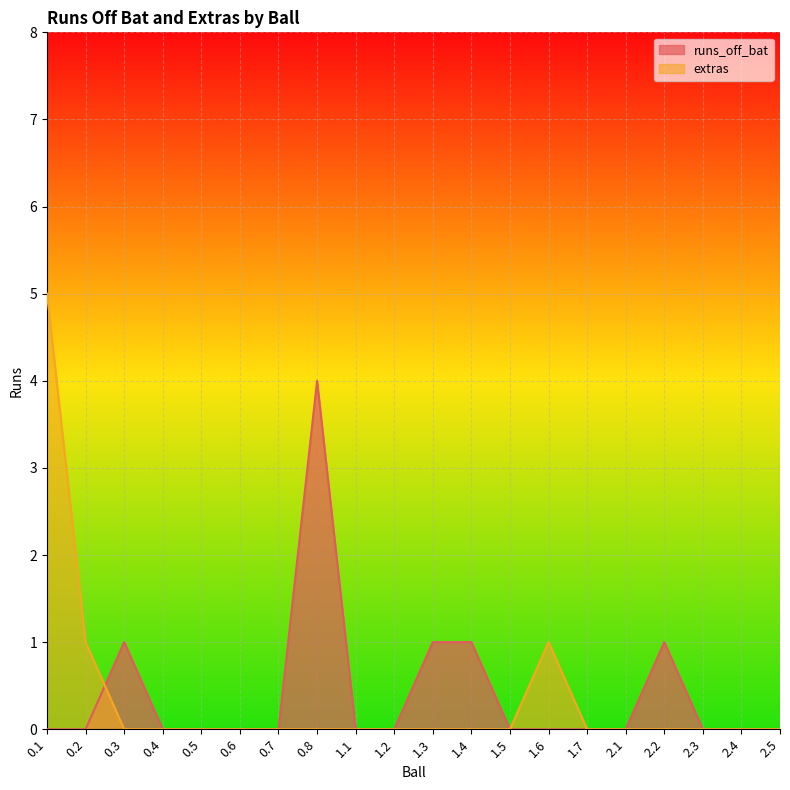

The value of extras at 2.2 is 3. True or false?

False